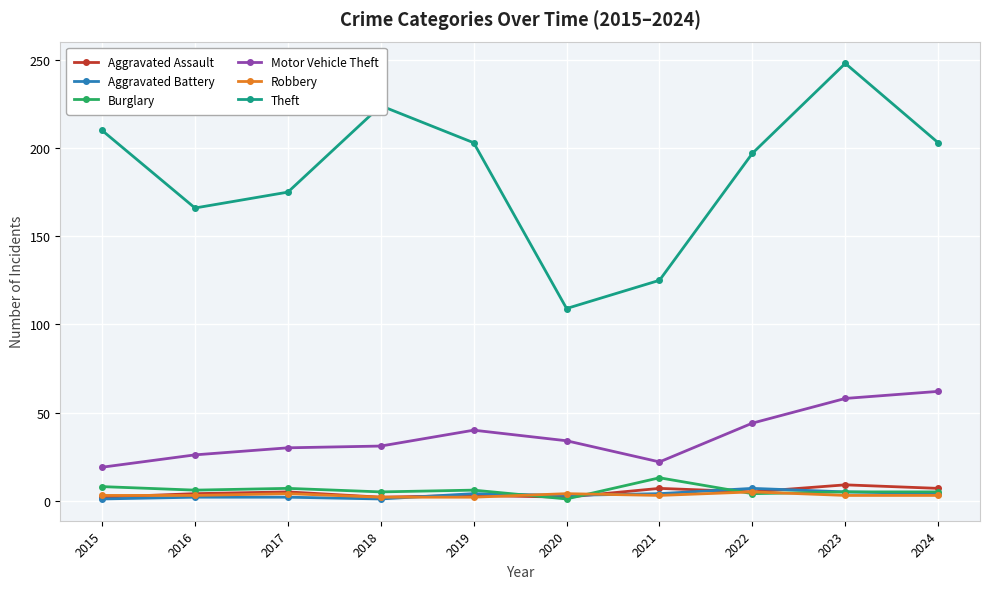

Which series has the largest total across all categories?

Theft